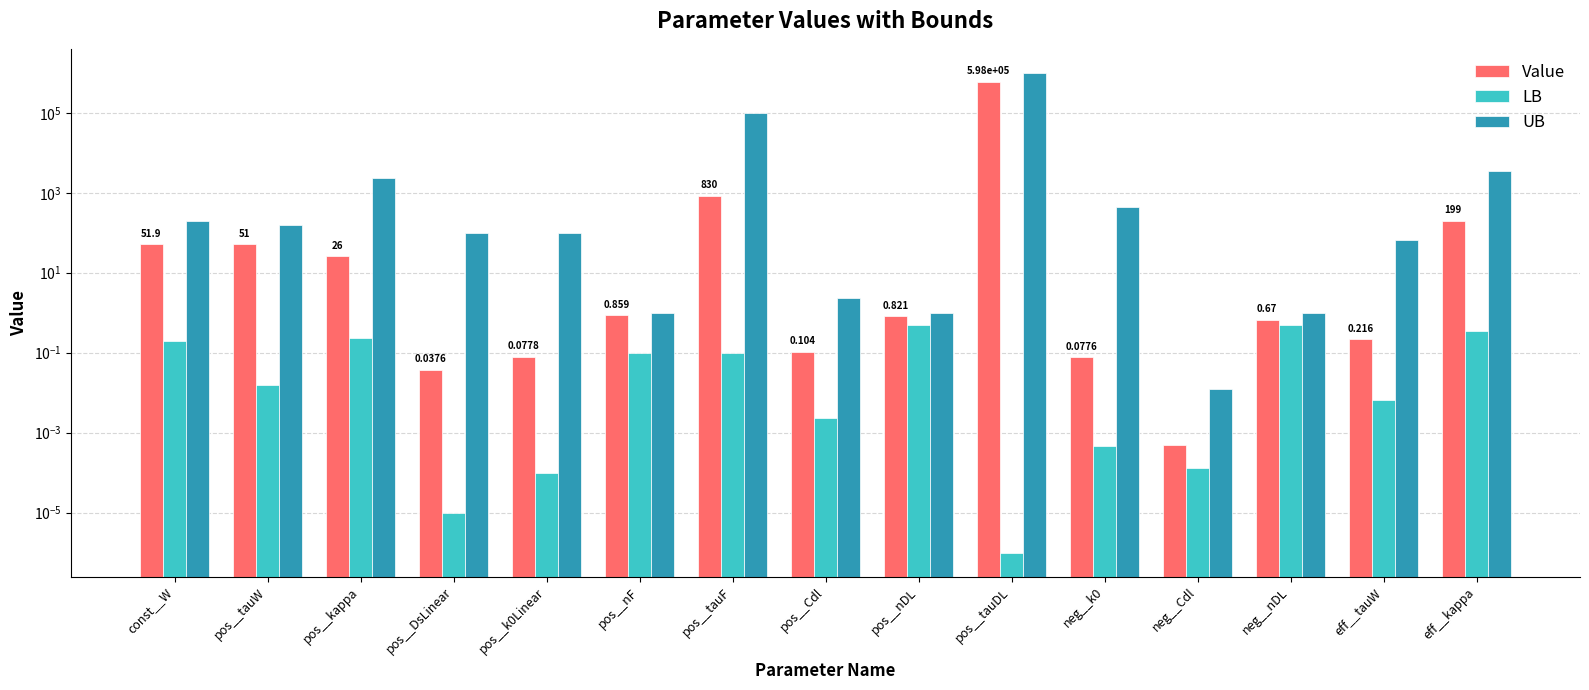

Rank the categories by Value value from highest to lowest.

pos__tauDL, pos__tauF, eff__kappa, const__W, pos__tauW, pos__kappa, pos__nF, pos__nDL, neg__nDL, eff__tauW, pos__Cdl, pos__k0Linear, neg__k0, pos__DsLinear, neg__Cdl